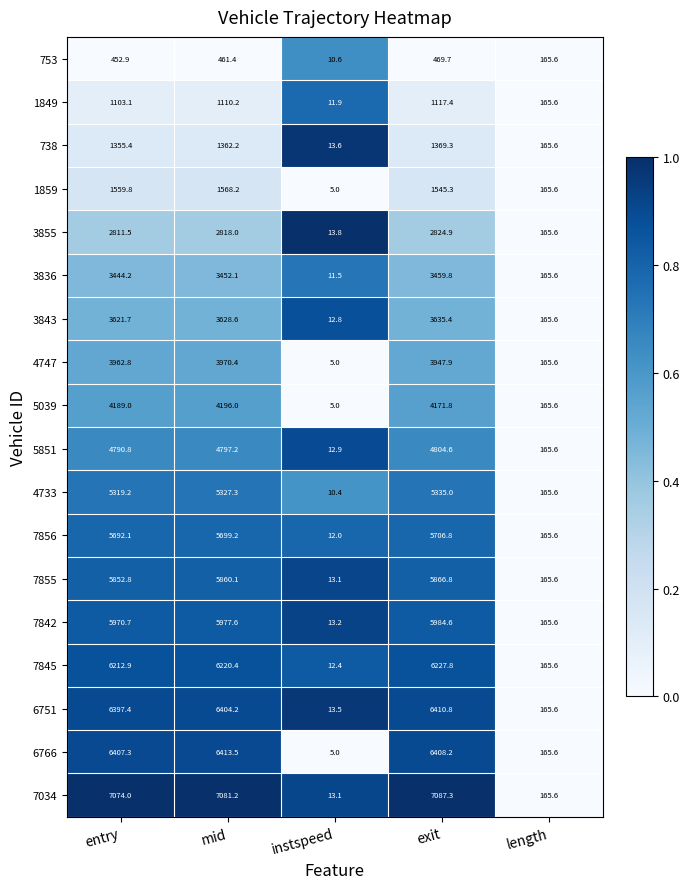

Count the number of categories in the chart.

5